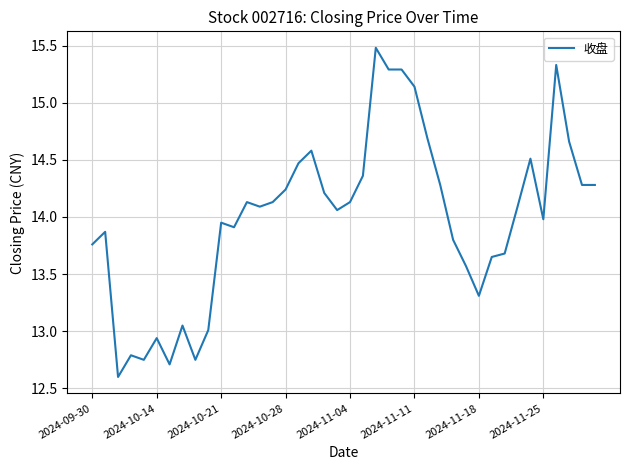

What is the greatest value displayed?

15.5